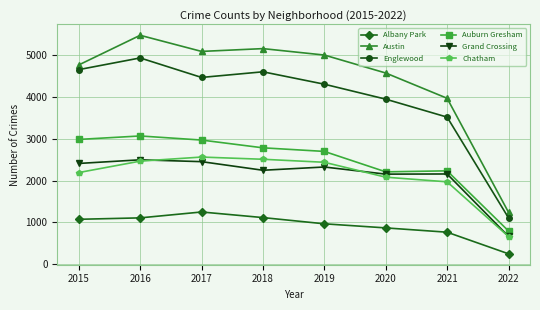

Which series has the largest range (max minus min)?

Austin